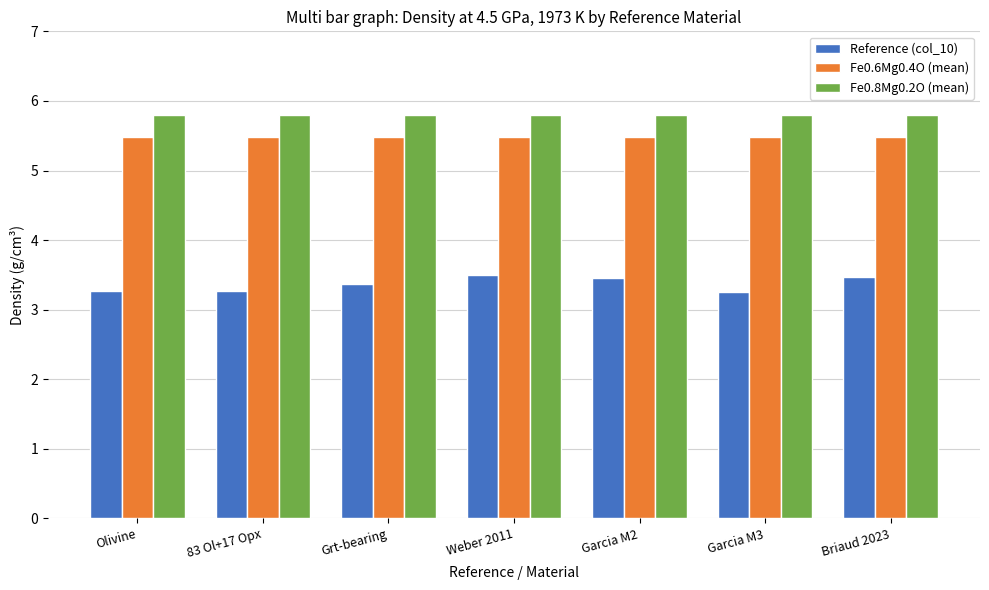

The value of Fe0.8Mg0.2O (mean) at Briaud 2023 is 2.8. True or false?

False